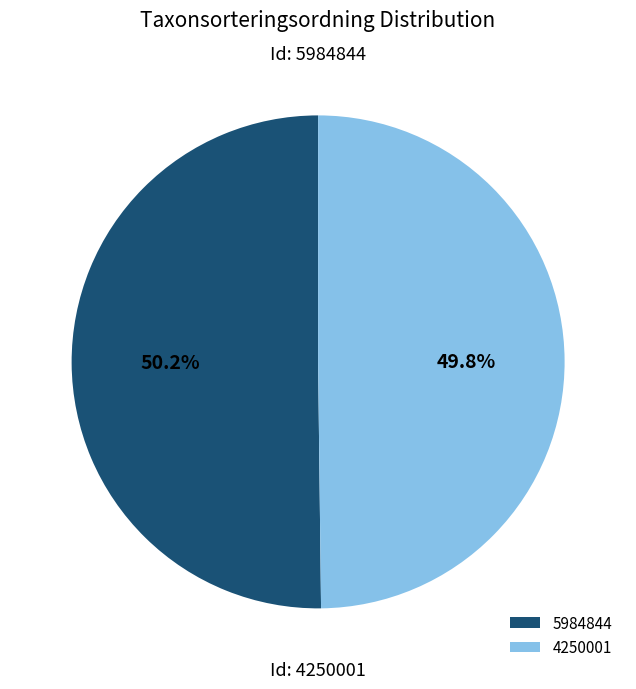

What percentage is NOT represented by 5984844?

49.8%